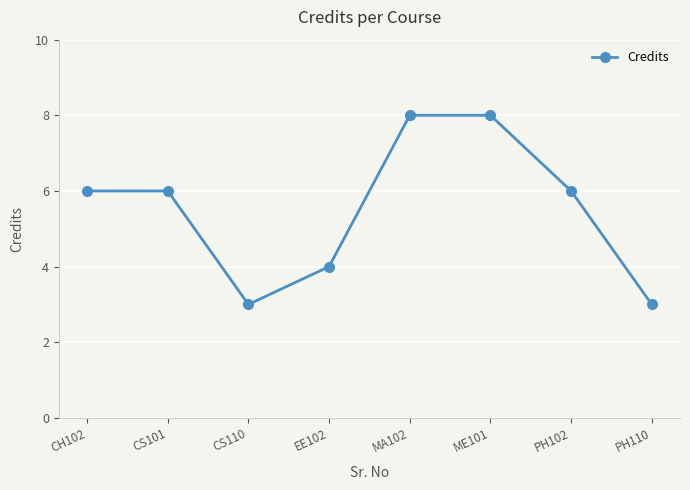

What is the minimum value shown in the chart?

3